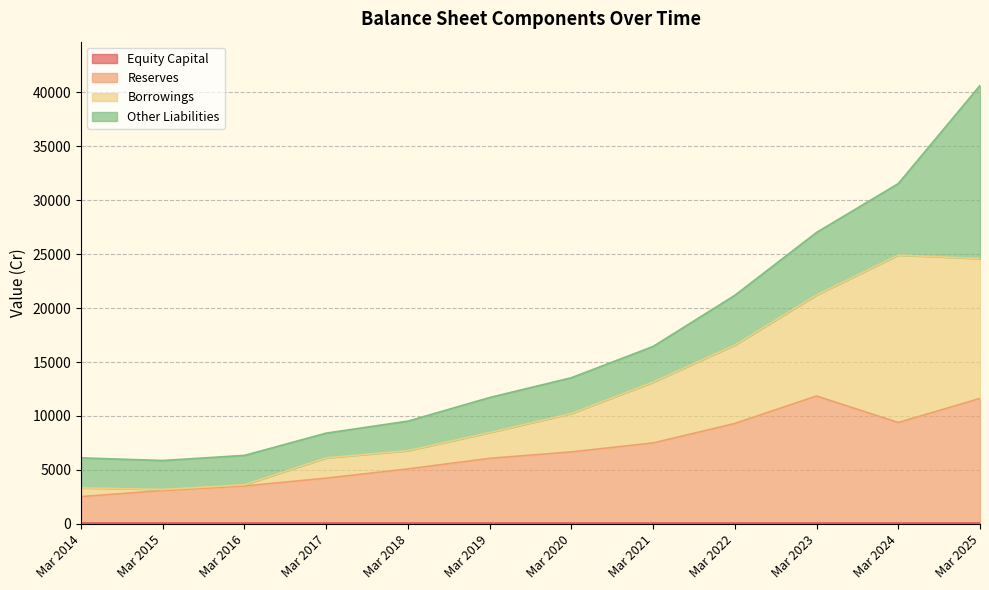

Is the value of Reserves at Mar 2025 greater than the value of Borrowings at Mar 2017?

Yes